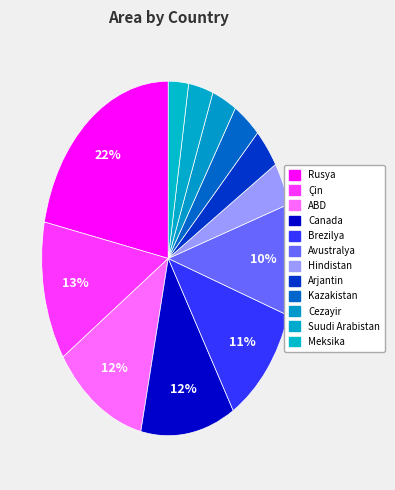

To the nearest percent, what is the average slice percentage?

8%